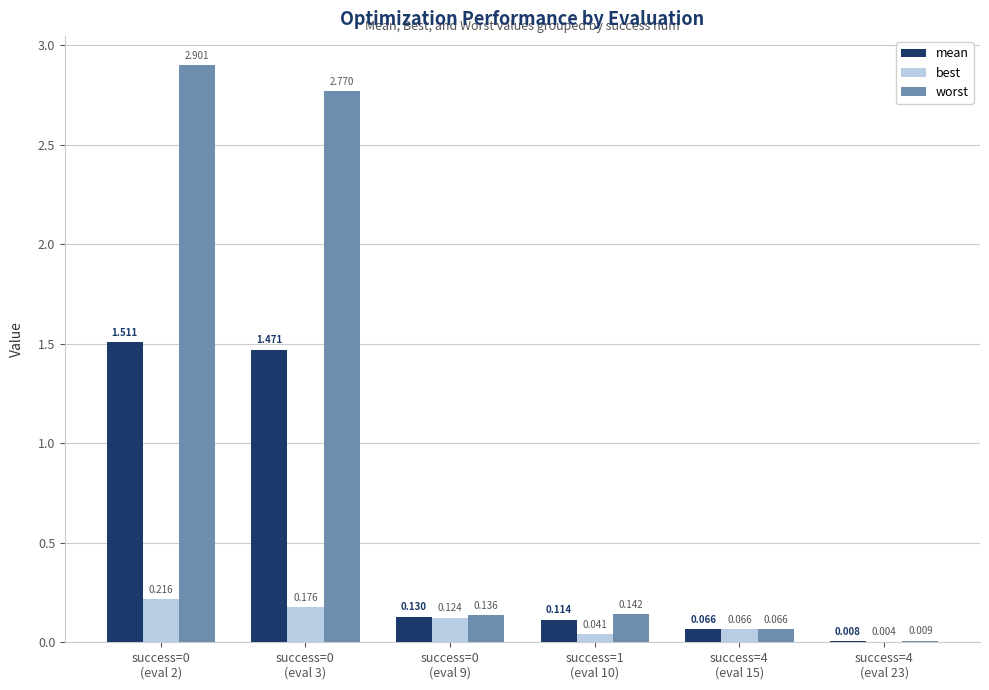

Which series has the largest total across all categories?

worst